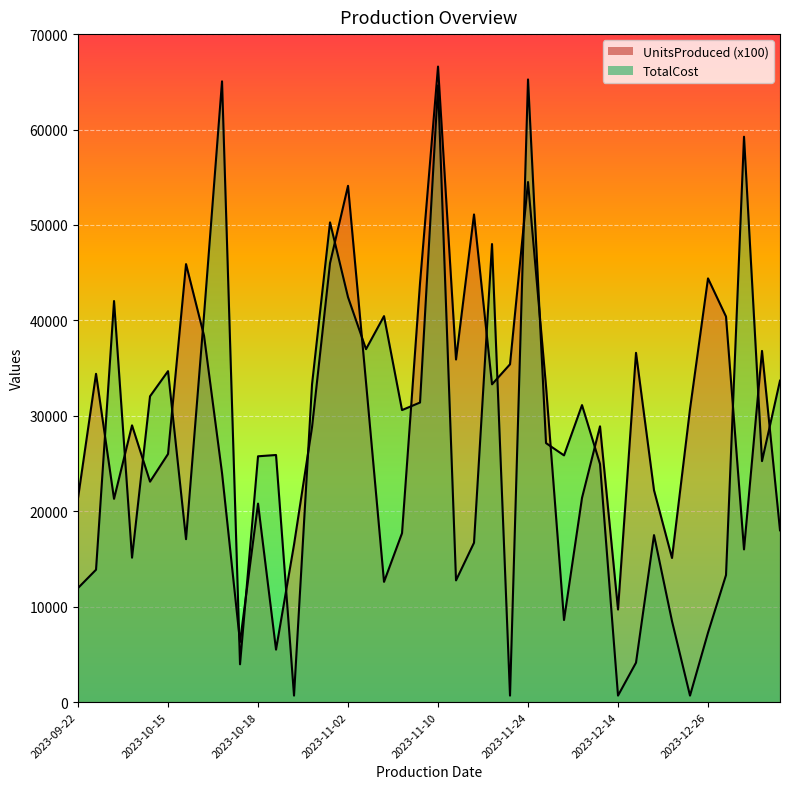

True or false: TotalCost and UnitsProduced cross at least once.

True